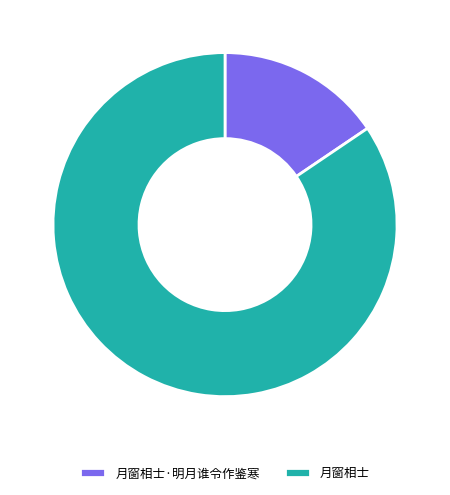

Rank the categories by value from highest to lowest.

月窗相士, 月窗相士·明月谁令作鉴寒